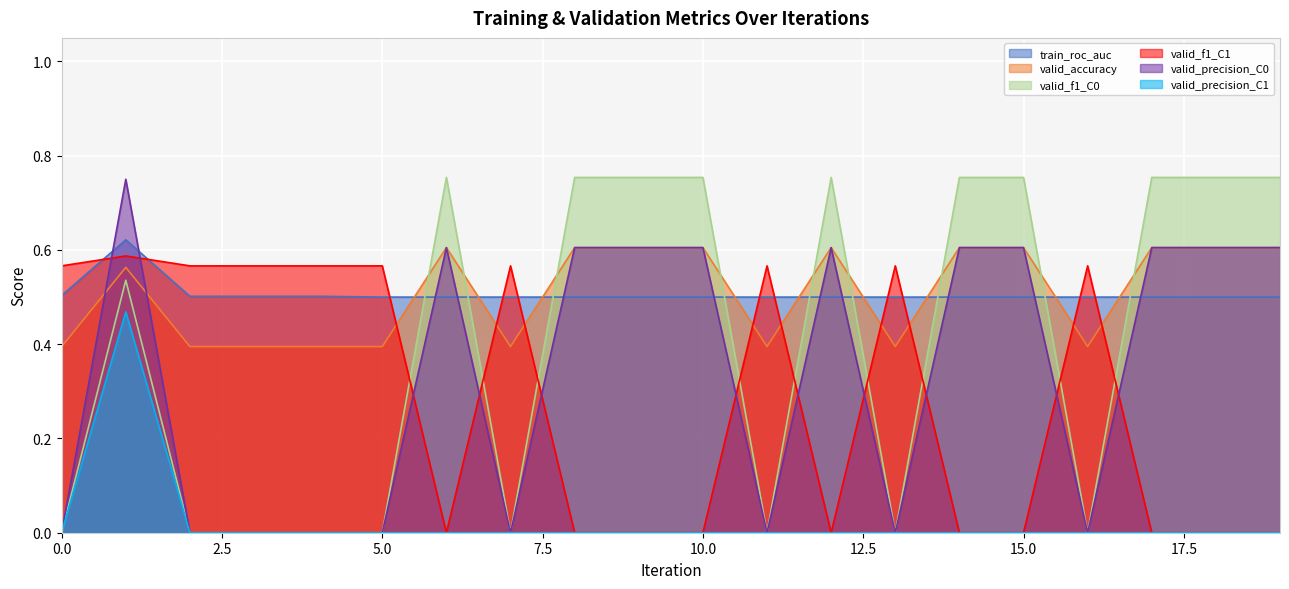

At which category does valid_accuracy reach its first local peak?

1